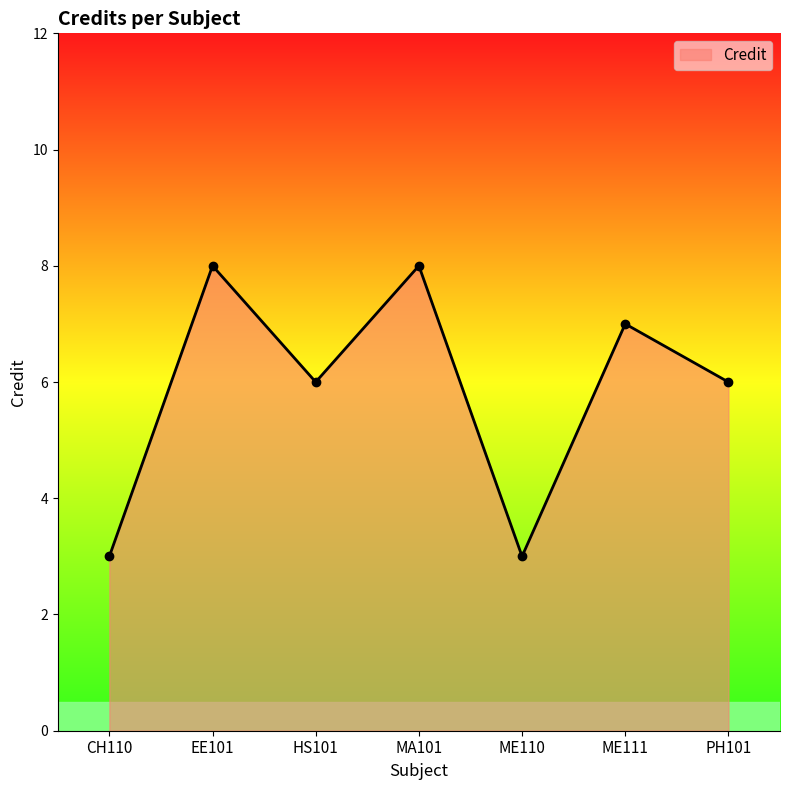

How many series are shown in this chart?

1